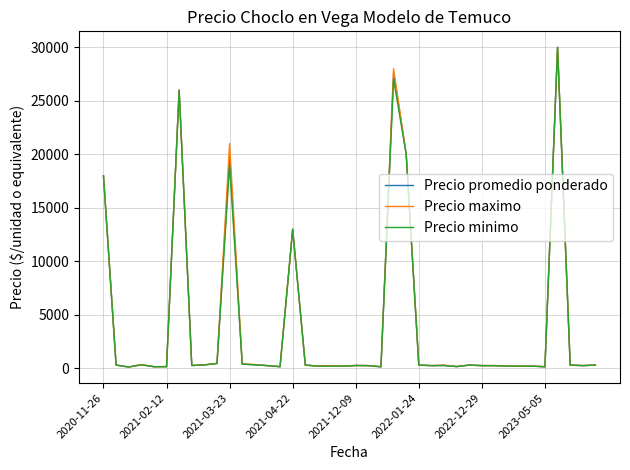

What is the greatest value displayed?

30000